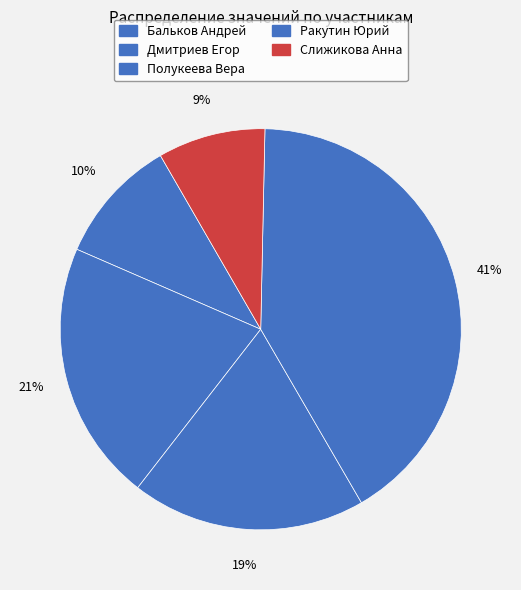

Does Бальков Андрей account for over 50% of the chart?

No